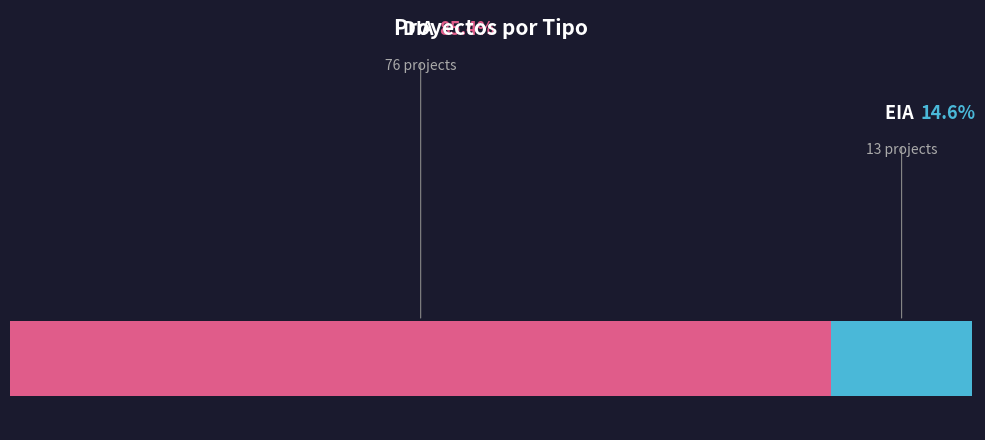

How many slices are in this pie chart?

2